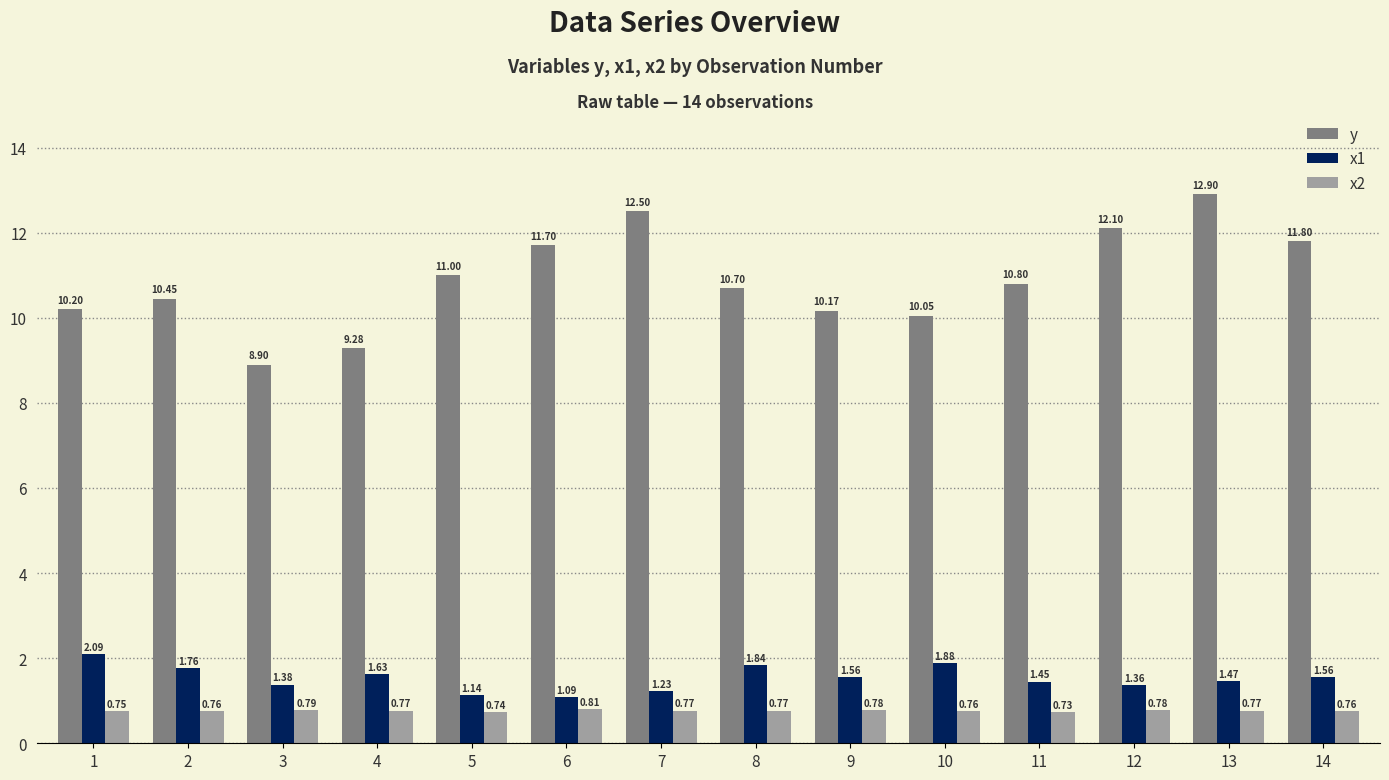

At which label does y reach its peak?

13